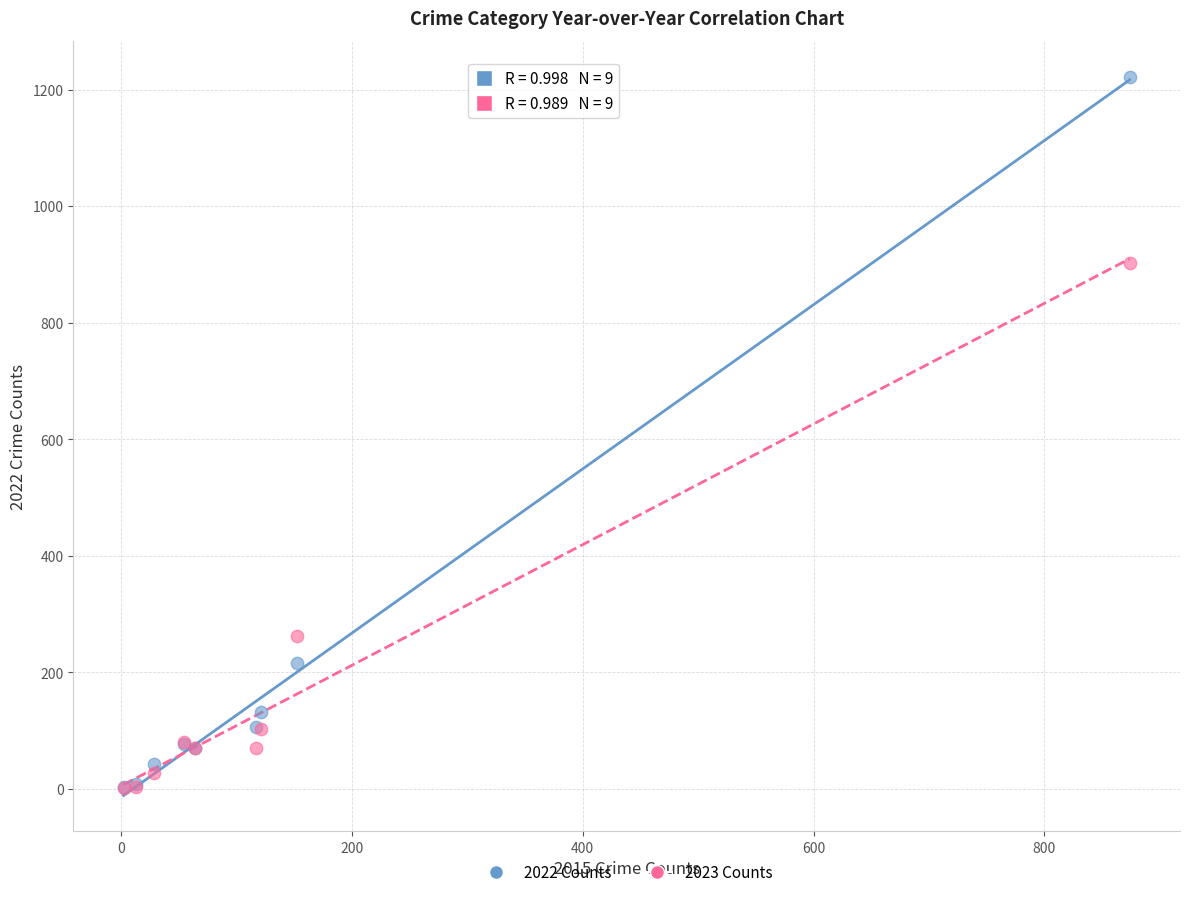

In the 2022 Counts series, what Y value is closest to 613?

216